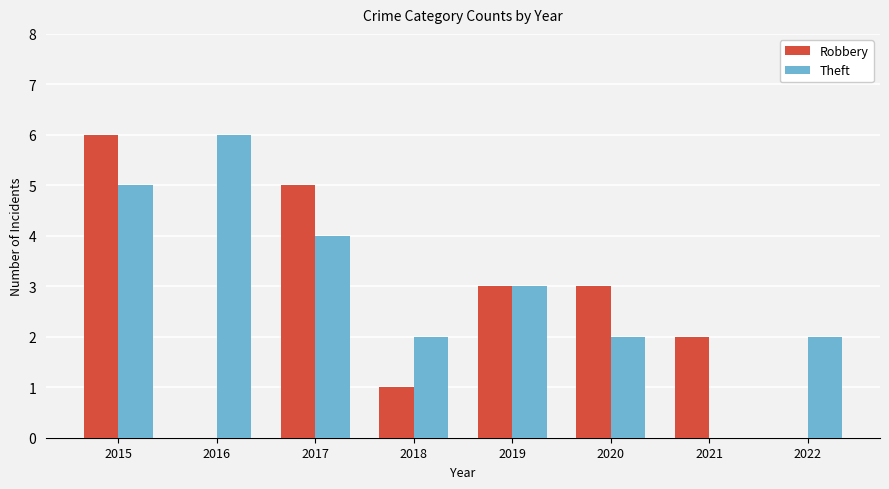

What is the highest value of the Robbery series?

6